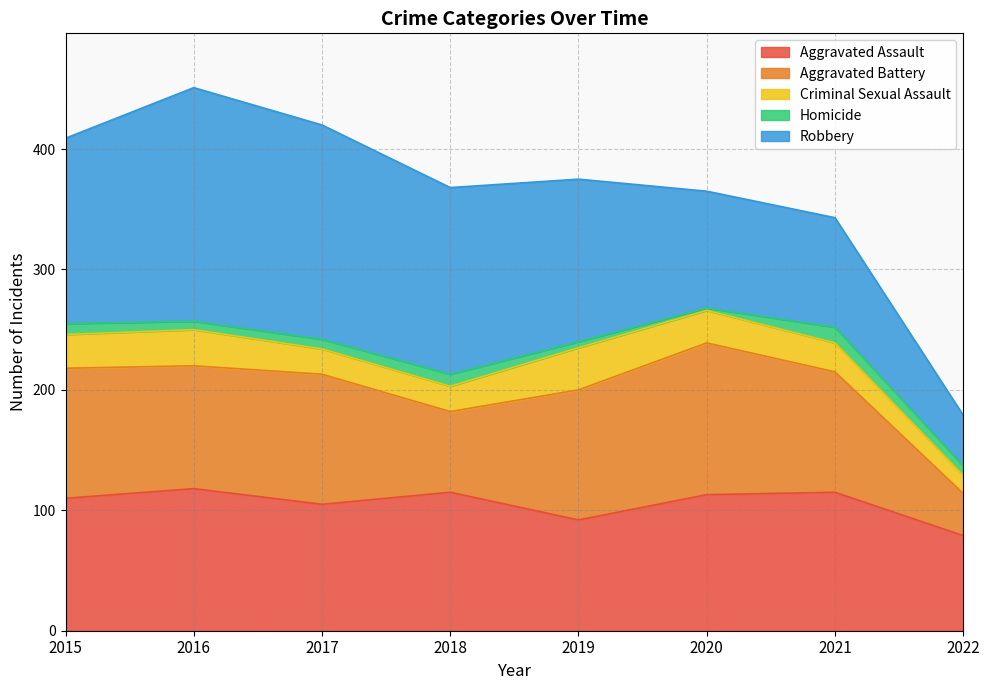

What is the approximate value of Homicide at 2018?

10